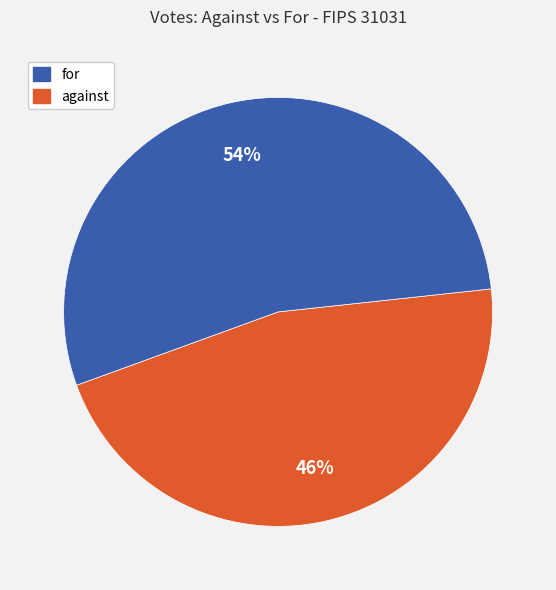

Is there a majority slice in this chart?

Yes